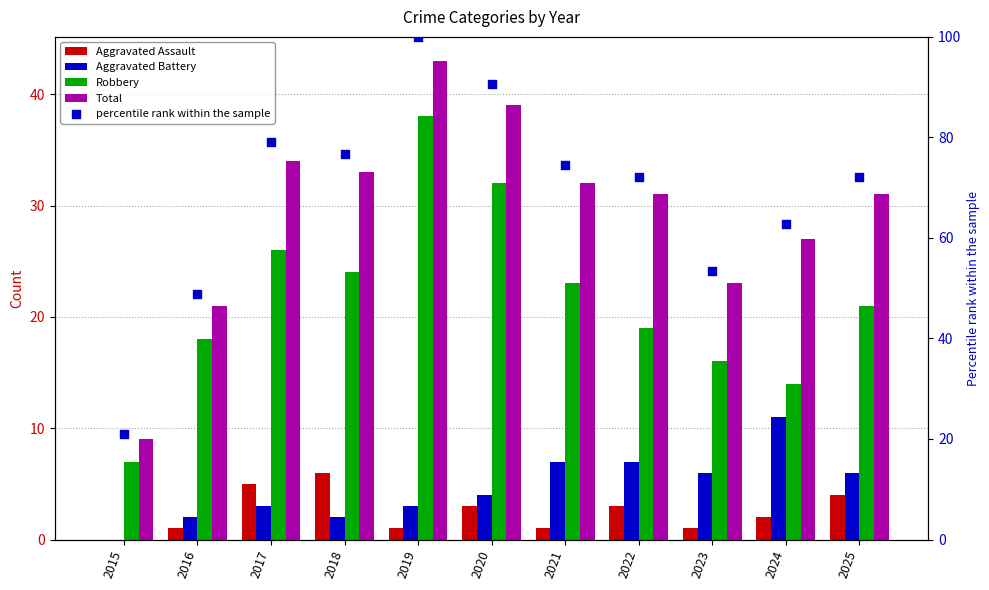

Which series has the largest Y range (max minus min)?

percentile rank within the sample